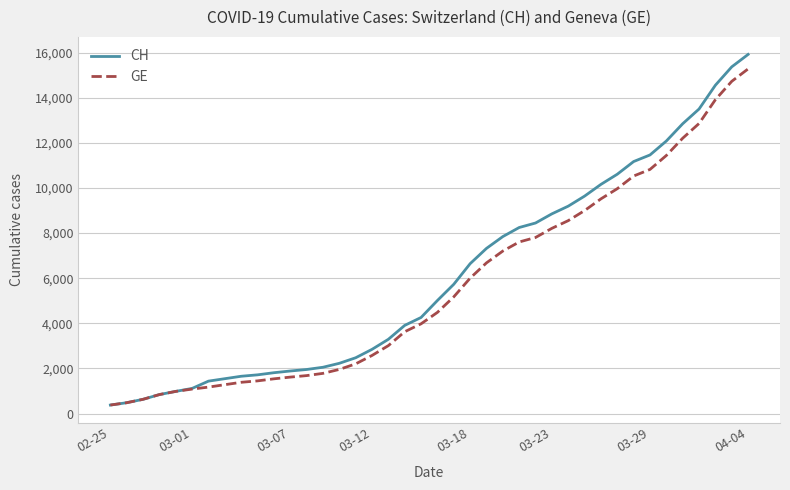

What is the maximum value shown in the chart?

15926